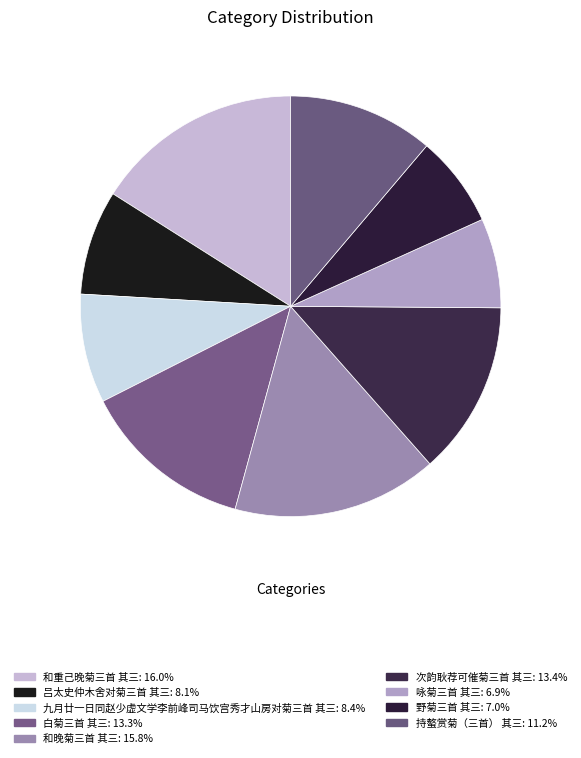

To the nearest percent, what is the difference between the largest and smallest slice percentages?

9%